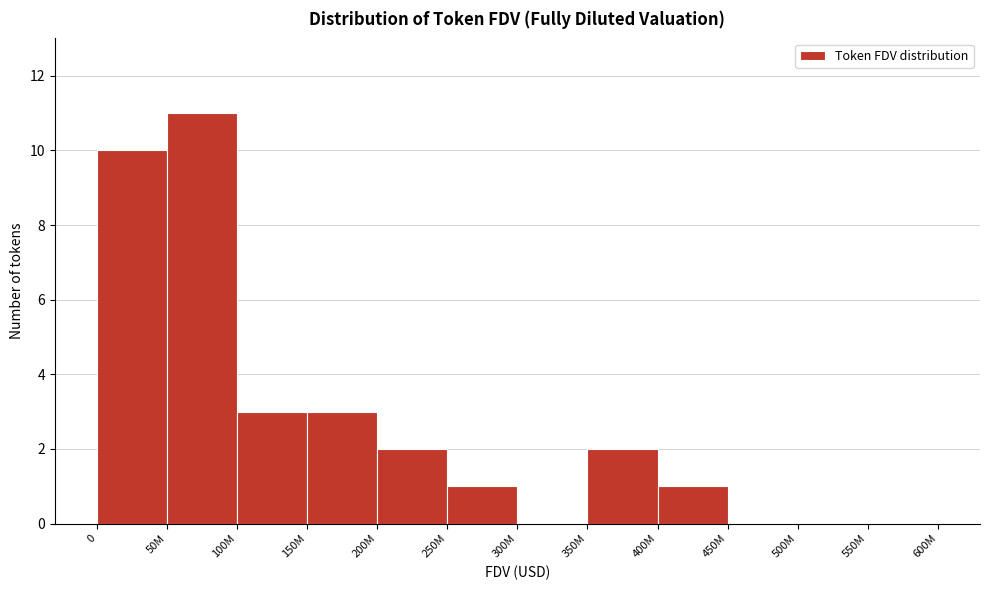

Reading left to right, list all the values displayed in this chart.

0=10	50M=11	100M=3	150M=3	200M=2	250M=1	300M=0	350M=2	400M=1	450M=0	500M=0	550M=0